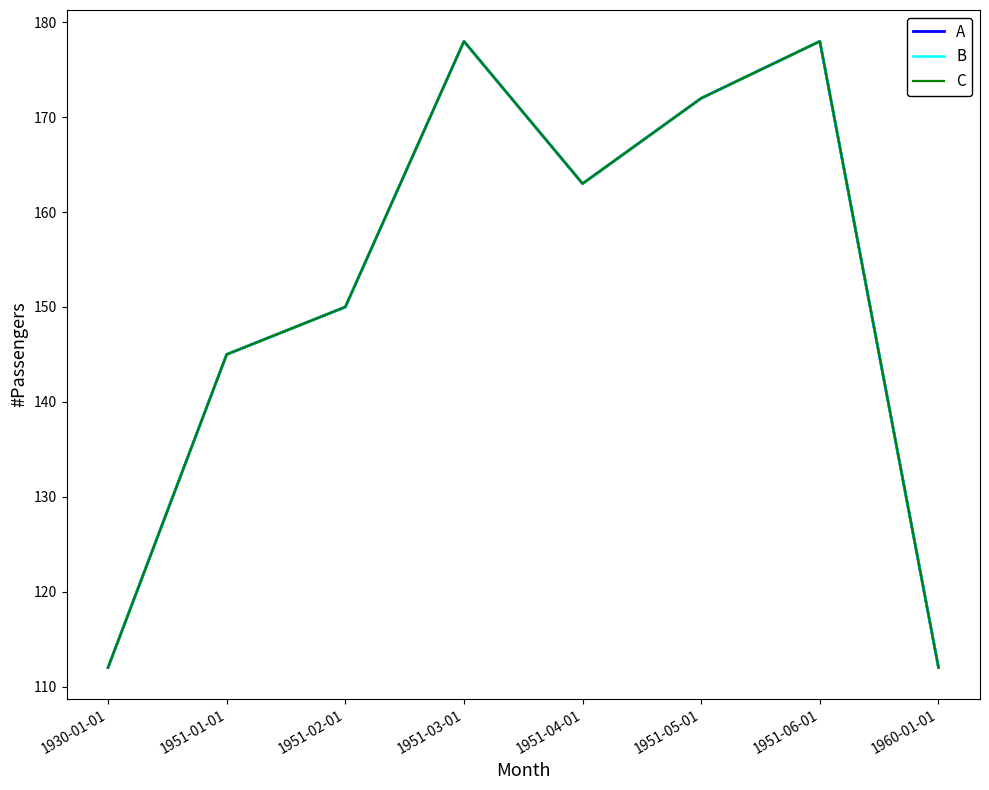

Is this an area chart (filled region under the line)?

No